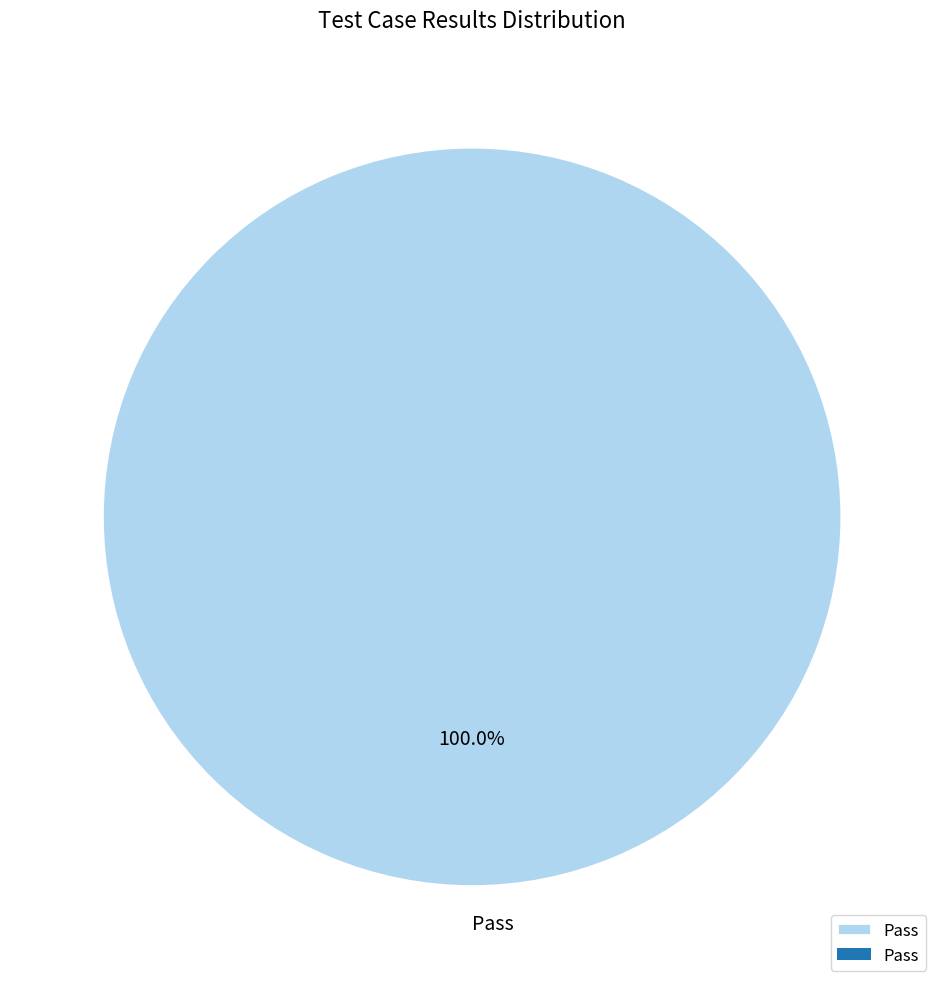

Does any single category account for the majority?

Yes